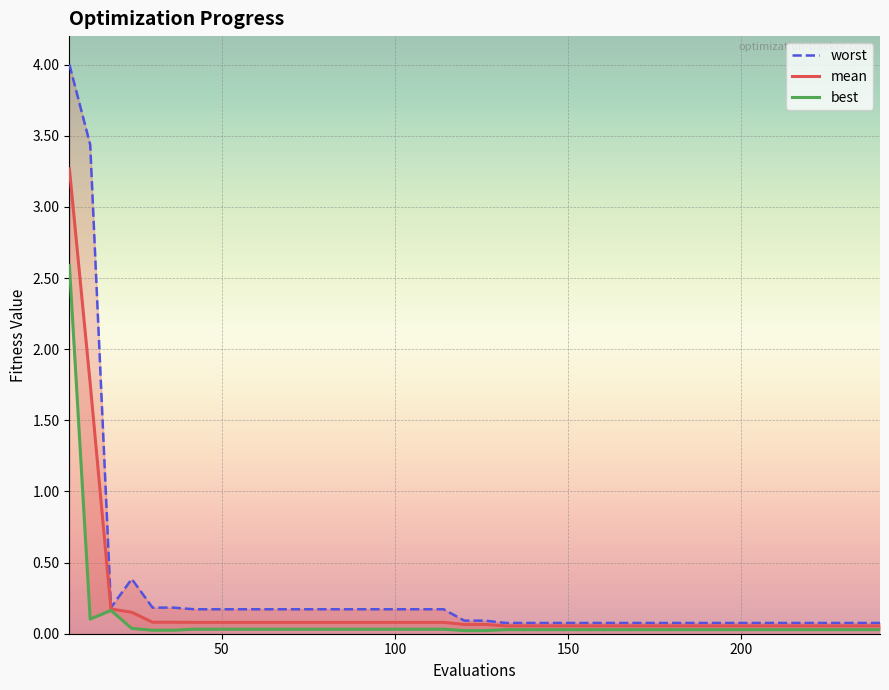

Reading left to right, extract all data points from this chart.

mean: 6=3.3	12=1.8	18=0.2	24=0.2	30=0.1	36=0.1	42=0.1	48=0.1	54=0.1	60=0.1	66=0.1	72=0.1	78=0.1	84=0.1	90=0.1	96=0.1	102=0.1	108=0.1	114=0.1	120=0.1	126=0.1	132=0.1	138=0.1	144=0.1	150=0.1	156=0.1	162=0.1	168=0.1	174=0.1	180=0.1	186=0.1	192=0.1	198=0.1	204=0.1	210=0.1	216=0.1	222=0.1	228=0.1	234=0.1	240=0.1
best: 6=2.6	12=0.1	18=0.2	24=0.0	30=0.0	36=0.0	42=0.0	48=0.0	54=0.0	60=0.0	66=0.0	72=0.0	78=0.0	84=0.0	90=0.0	96=0.0	102=0.0	108=0.0	114=0.0	120=0.0	126=0.0	132=0.0	138=0.0	144=0.0	150=0.0	156=0.0	162=0.0	168=0.0	174=0.0	180=0.0	186=0.0	192=0.0	198=0.0	204=0.0	210=0.0	216=0.0	222=0.0	228=0.0	234=0.0	240=0.0
worst: 6=4.0	12=3.4	18=0.2	24=0.4	30=0.2	36=0.2	42=0.2	48=0.2	54=0.2	60=0.2	66=0.2	72=0.2	78=0.2	84=0.2	90=0.2	96=0.2	102=0.2	108=0.2	114=0.2	120=0.1	126=0.1	132=0.1	138=0.1	144=0.1	150=0.1	156=0.1	162=0.1	168=0.1	174=0.1	180=0.1	186=0.1	192=0.1	198=0.1	204=0.1	210=0.1	216=0.1	222=0.1	228=0.1	234=0.1	240=0.1